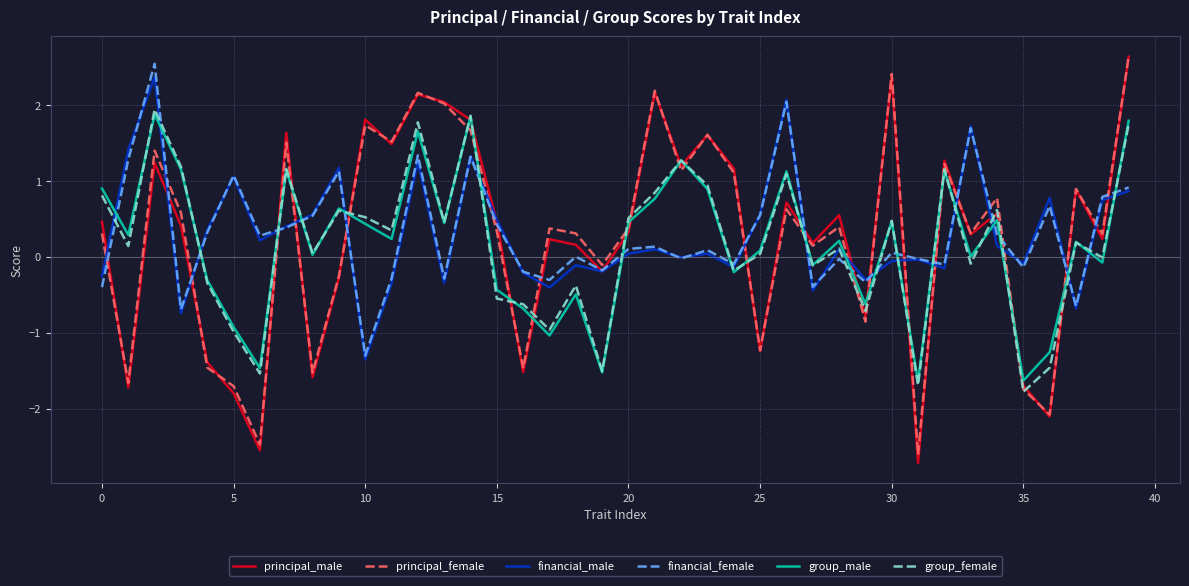

What are all the series names shown in the legend?

principal_male, principal_female, financial_male, financial_female, group_male, group_female